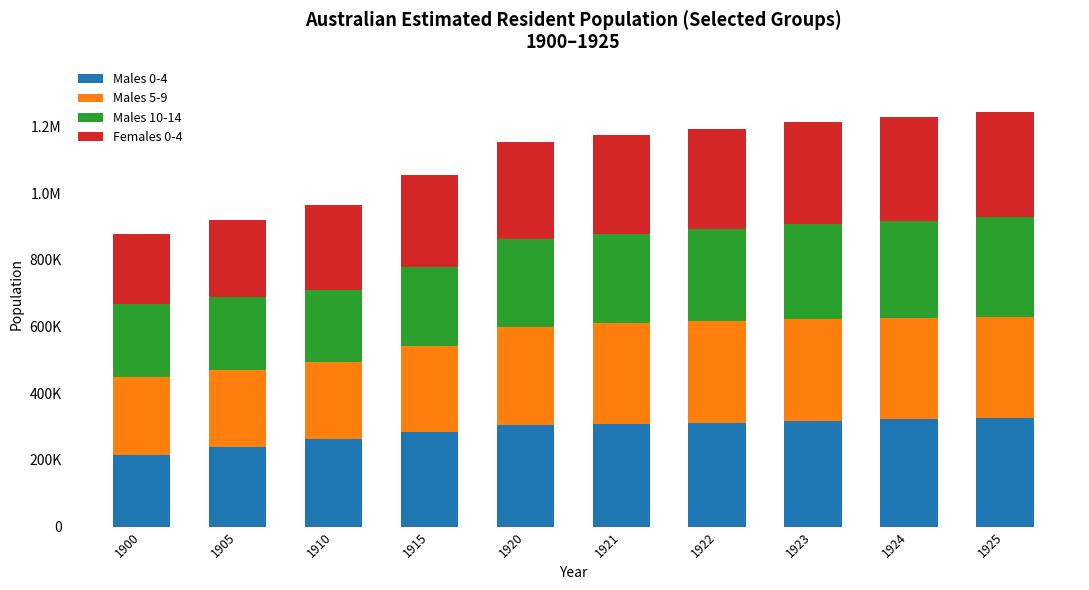

What are all the series names shown in the legend?

Males 0-4, Males 5-9, Males 10-14, Females 0-4